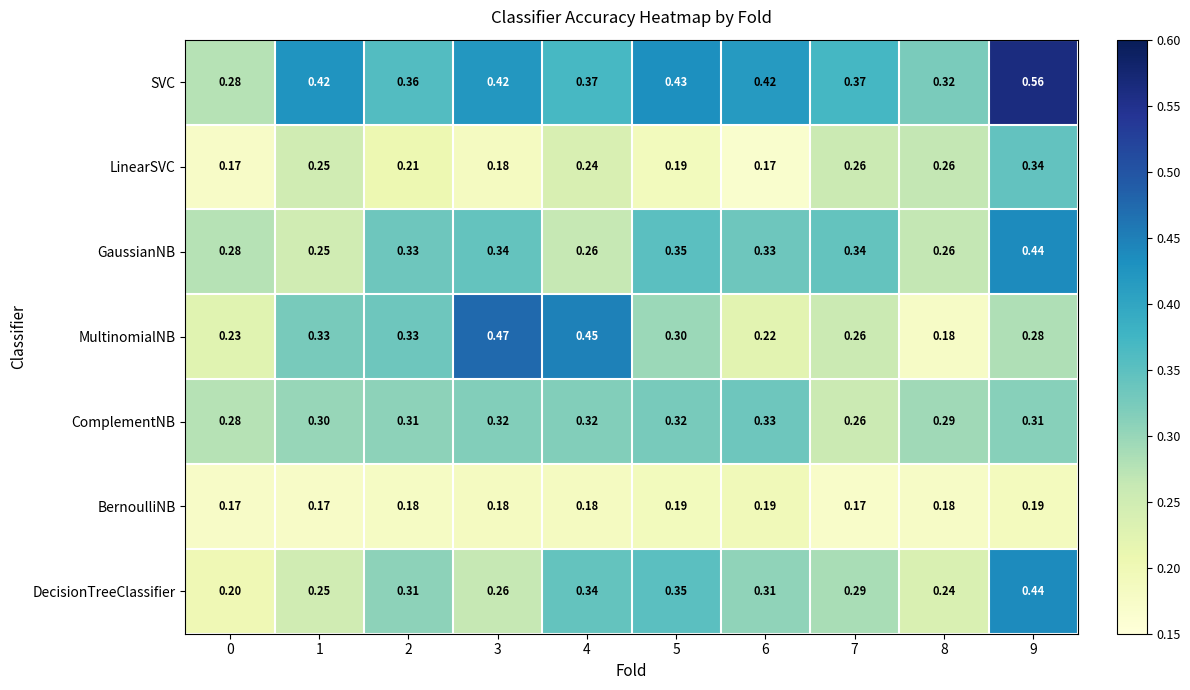

Which series has the largest total across all categories?

SVC